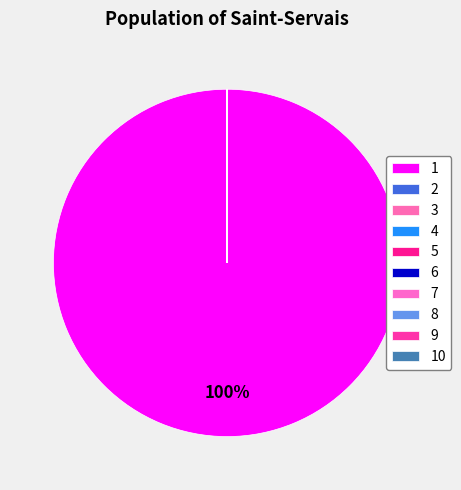

Is it true that 5 is 14% of the pie?

False